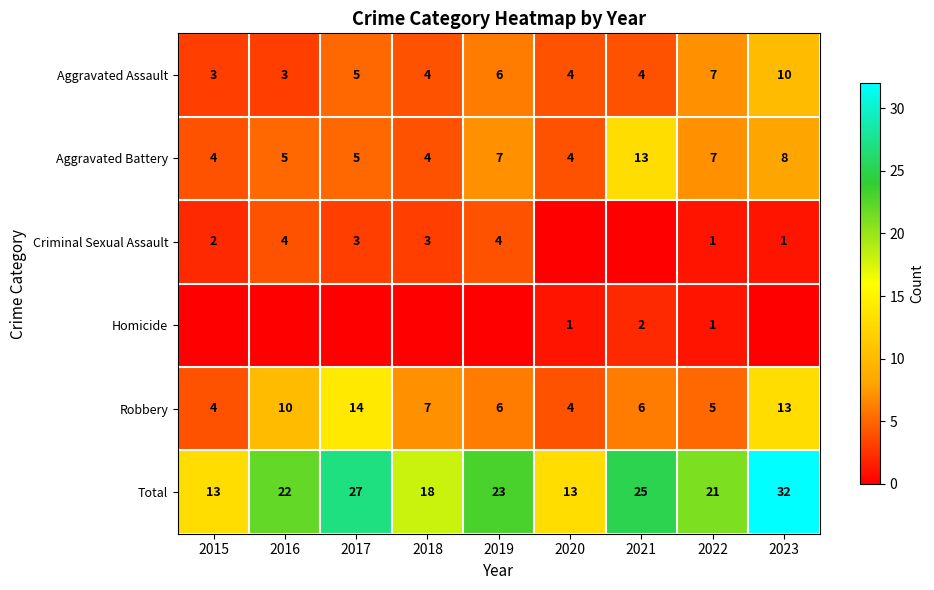

Count the Aggravated Battery values in the range 4 to 7.

7